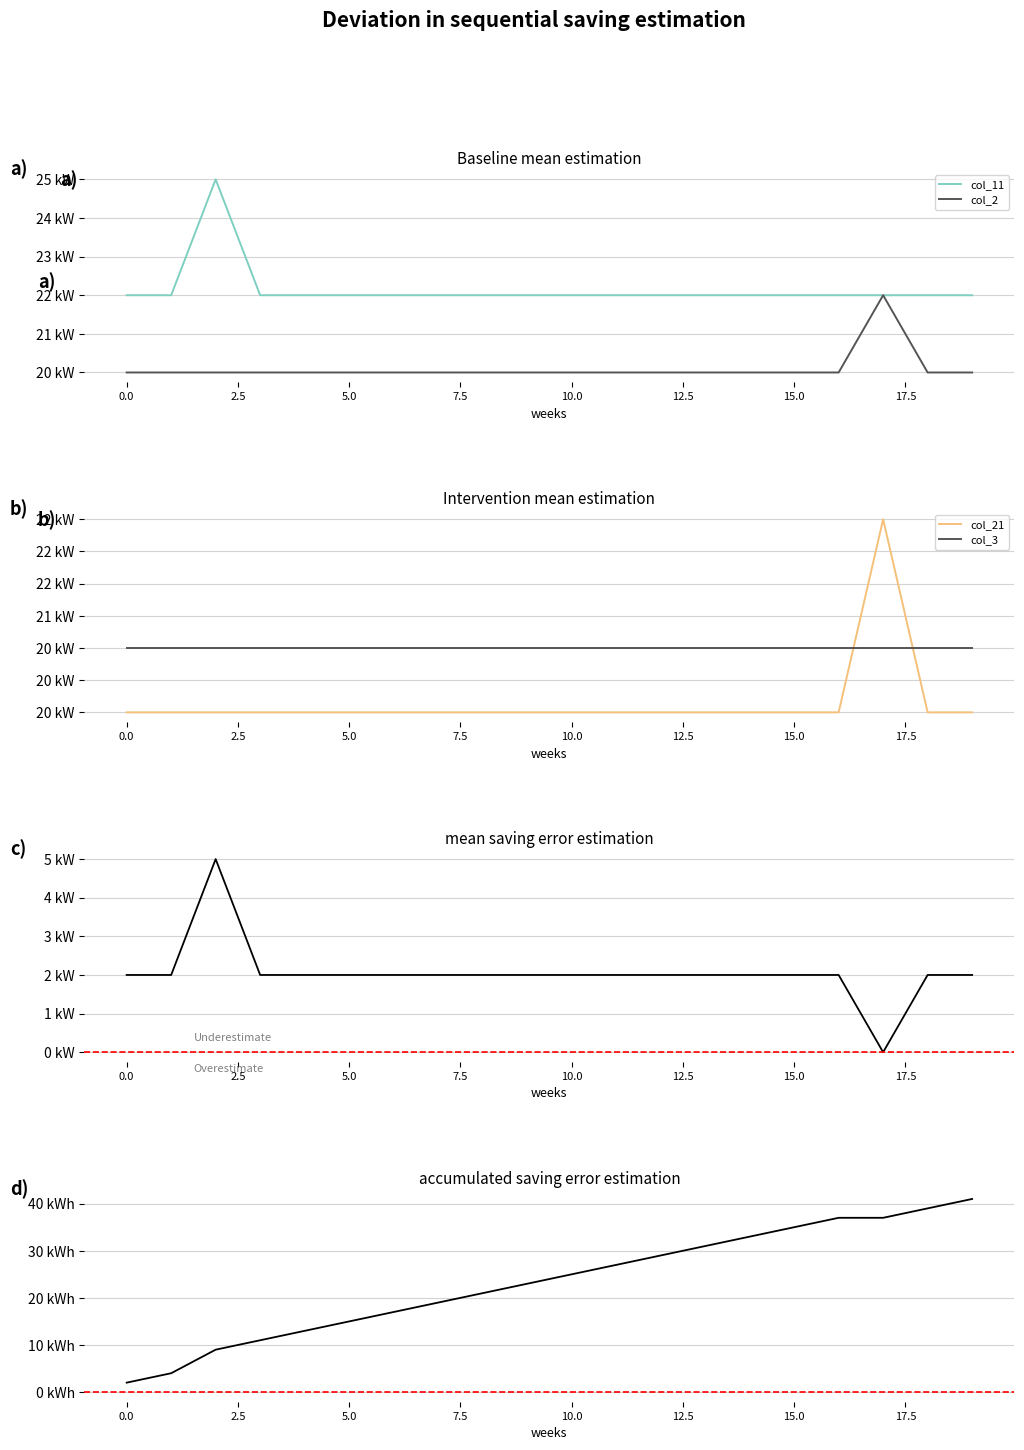

True or false: col_2 and col_11 intersect in this chart.

False